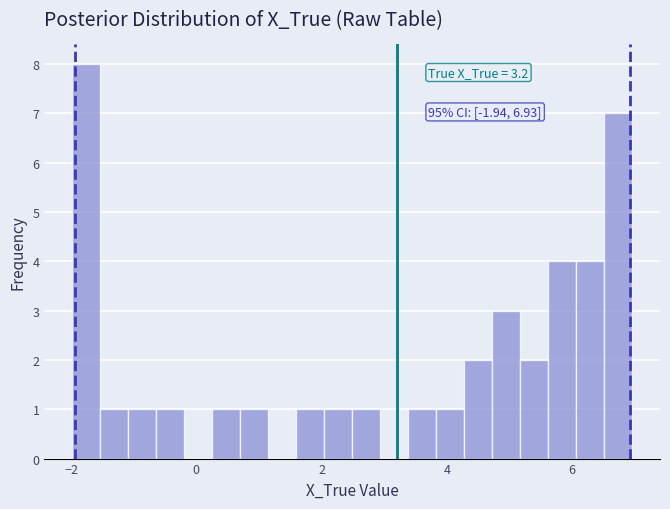

Read against the x-axis, roughly where is the centre of the tallest bar?

-1.8